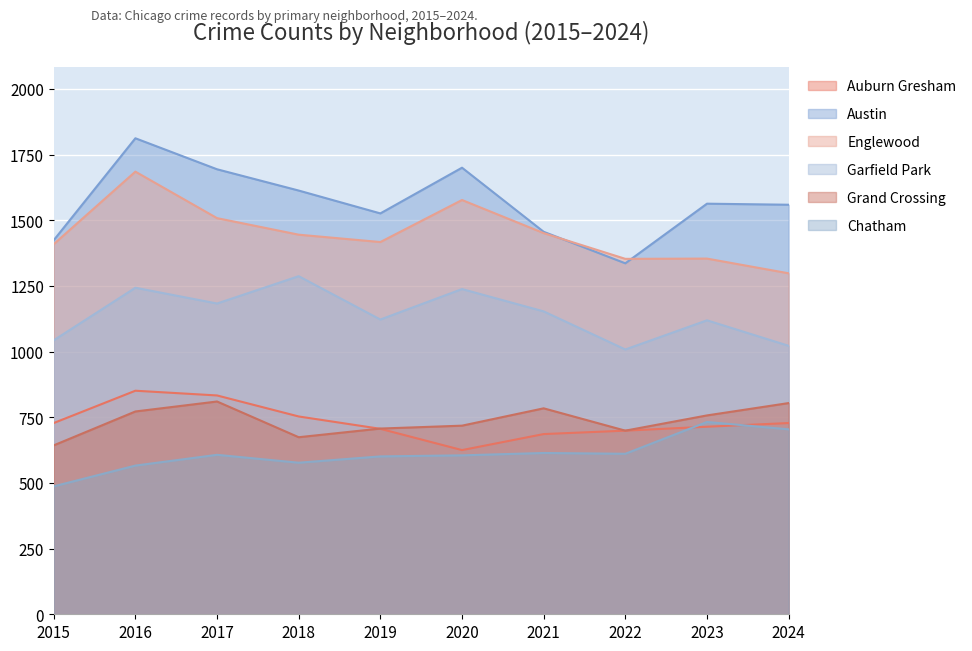

What are all the series names shown in the legend?

Auburn Gresham, Austin, Englewood, Garfield Park, Grand Crossing, Chatham